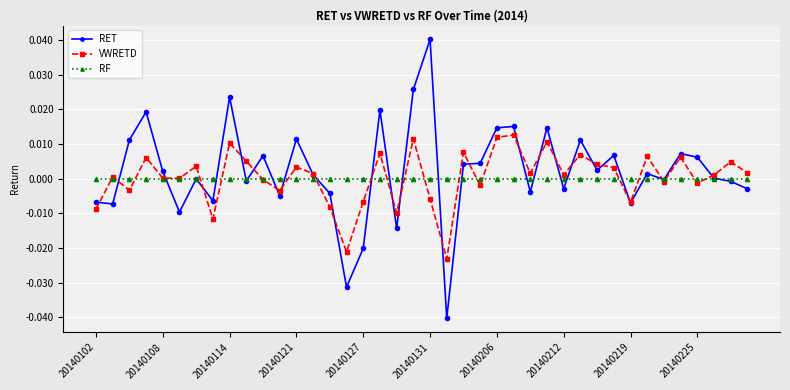

In VWRETD, how many points are higher than both neighbors (excluding endpoints)?

14